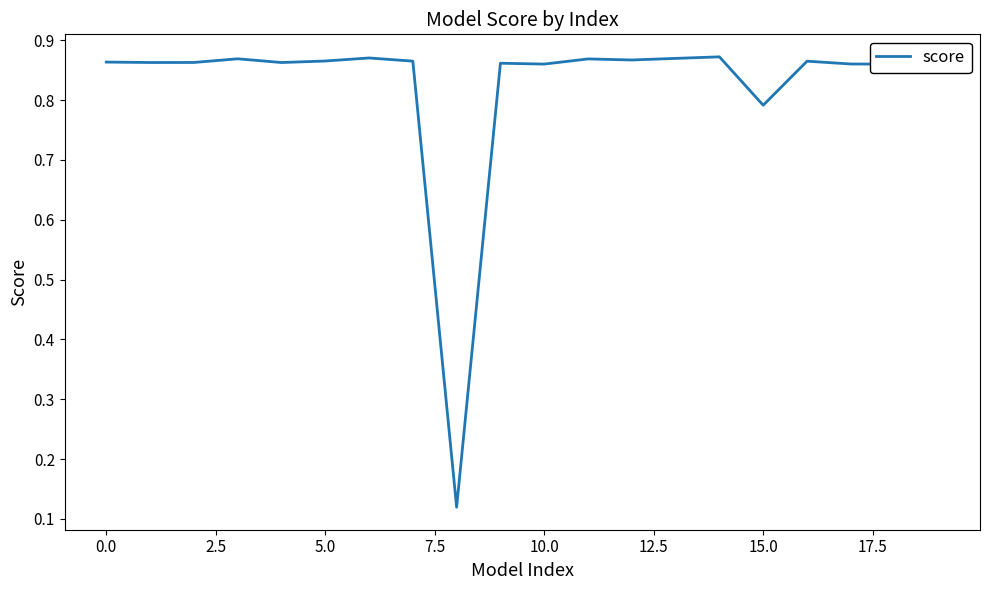

What is the difference between the maximum and minimum values?

0.8